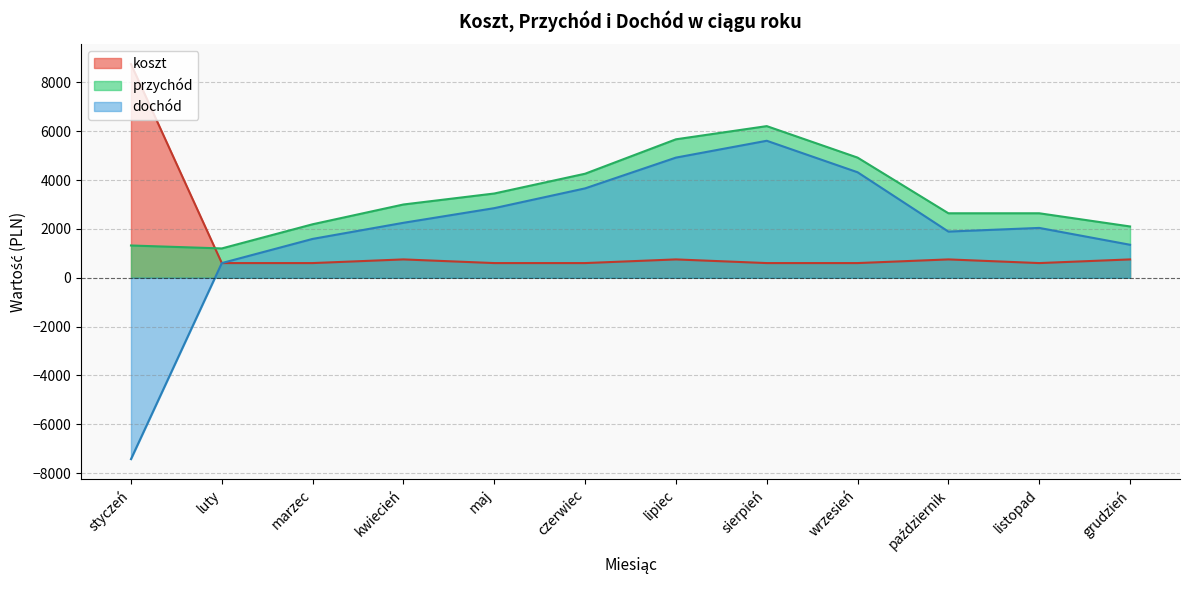

Reading left to right, transcribe all the data shown in this chart.

koszt: styczeń=8750	luty=600	marzec=600	kwiecień=750	maj=600	czerwiec=600	lipiec=750	sierpień=600	wrzesień=600	październik=750	listopad=600	grudzień=750
przychód: styczeń=1320	luty=1200	marzec=2190	kwiecień=3000	maj=3450	czerwiec=4260	lipiec=5670	sierpień=6210	wrzesień=4920	październik=2640	listopad=2640	grudzień=2100
dochód: styczeń=-7430	luty=600	marzec=1590	kwiecień=2250	maj=2850	czerwiec=3660	lipiec=4920	sierpień=5610	wrzesień=4320	październik=1890	listopad=2040	grudzień=1350